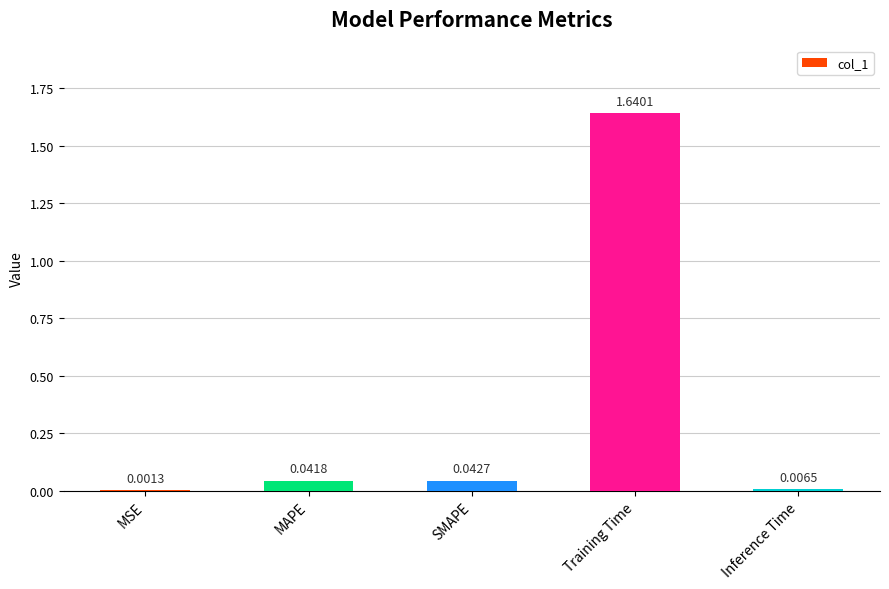

Which category has the highest value across all series?

Training Time